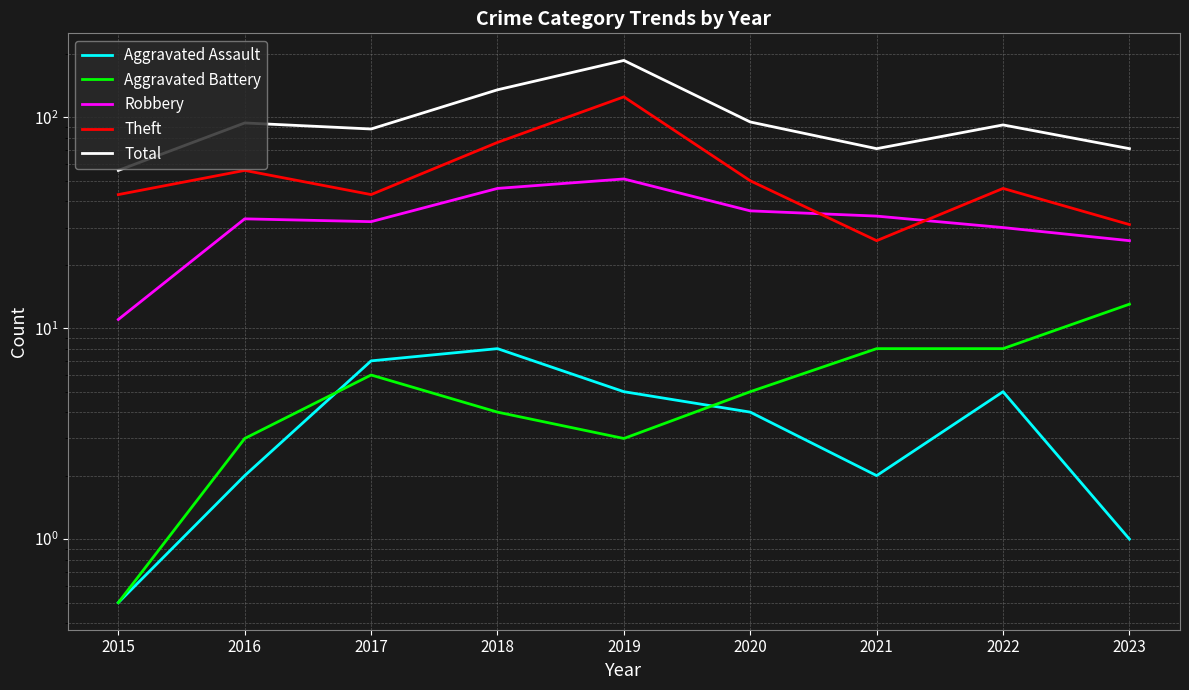

True or false: Theft and Aggravated Battery intersect in this chart.

False